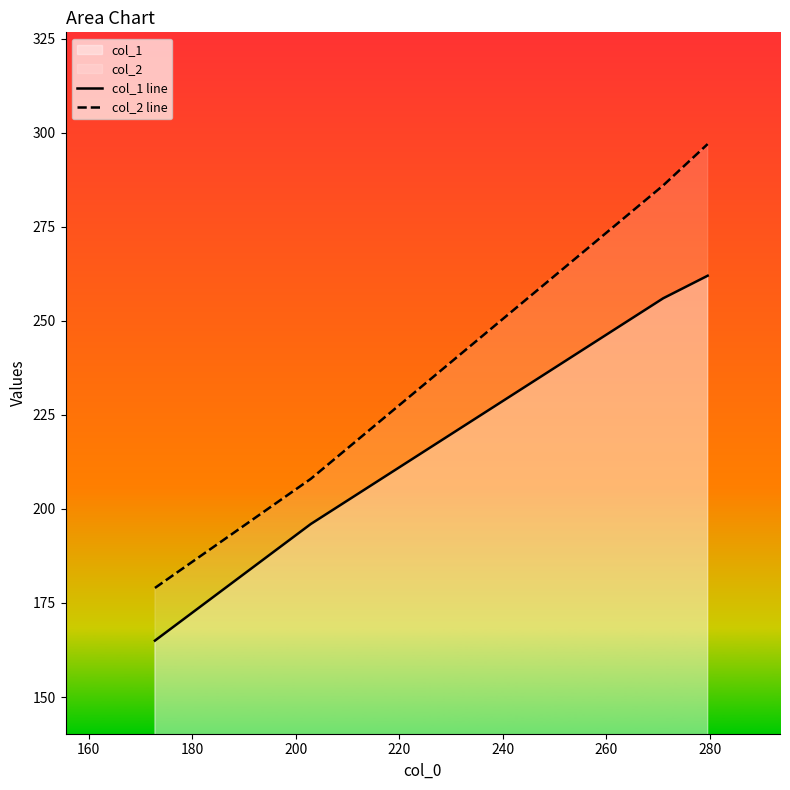

How many values in the col_1 line series are below 256?

2